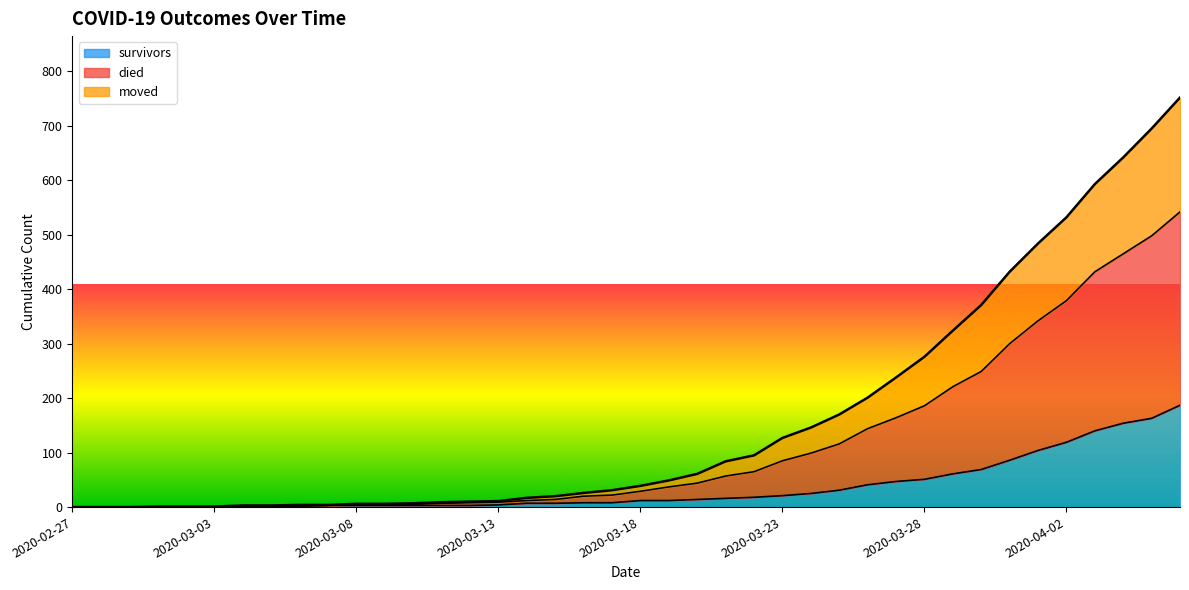

What is the highest value of the survivors series?

187